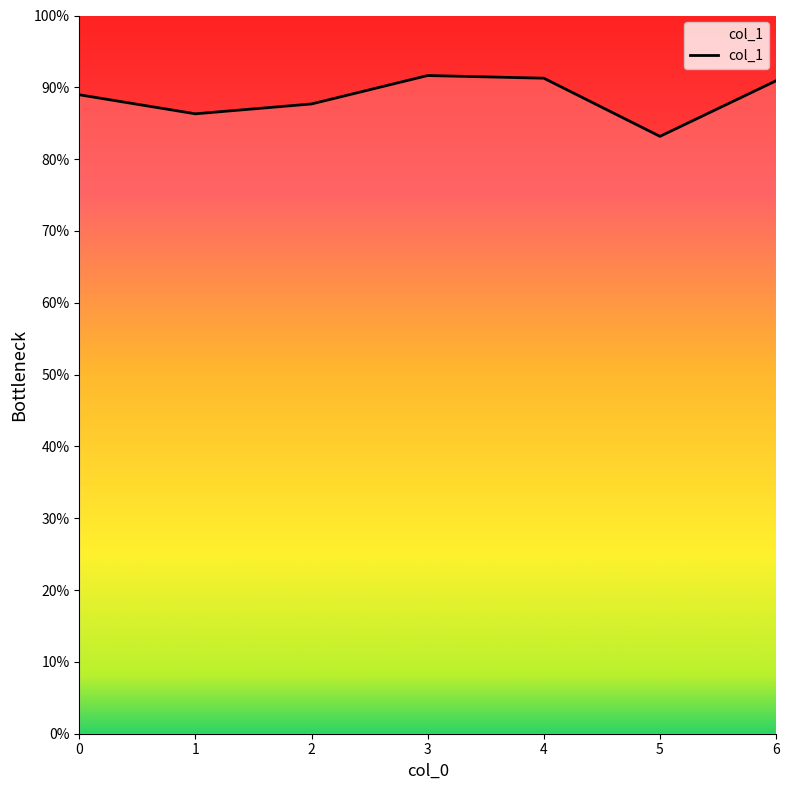

Does the chart display data point markers on the line(s)?

No